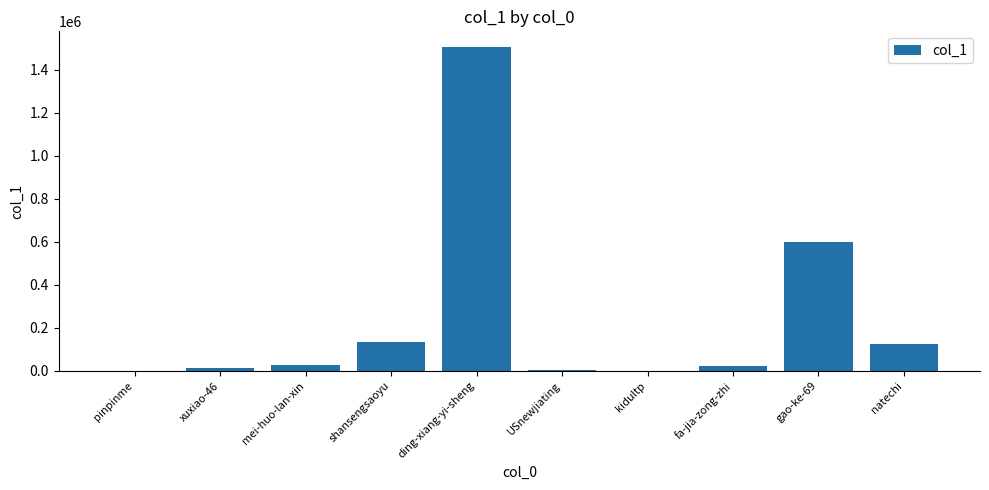

What is the average value?

242252